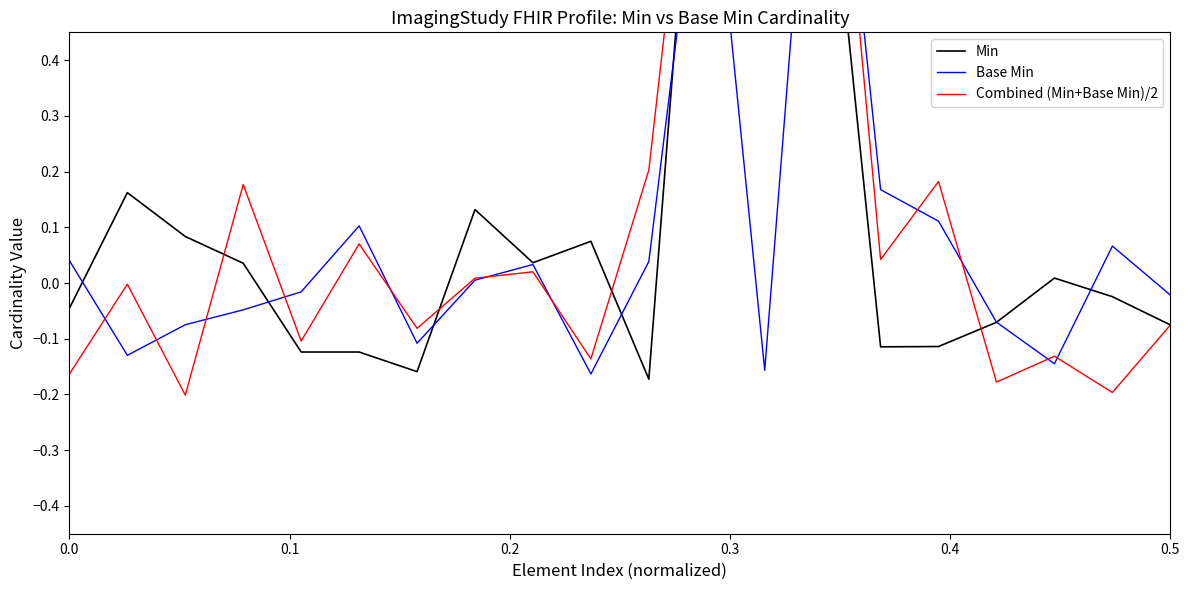

List the series in order of their overall mean, lowest first.

Base Min, Combined (Min+Base Min)/2, Min